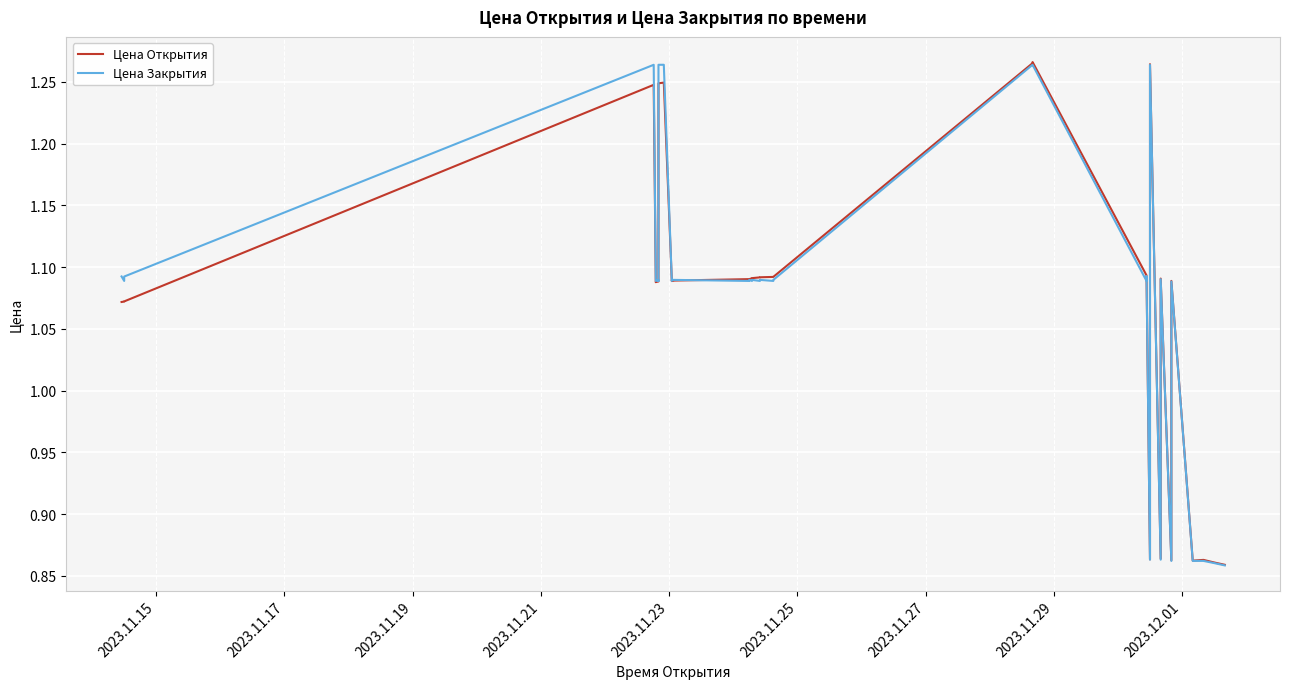

How many data points in Цена Закрытия are above 1?

33